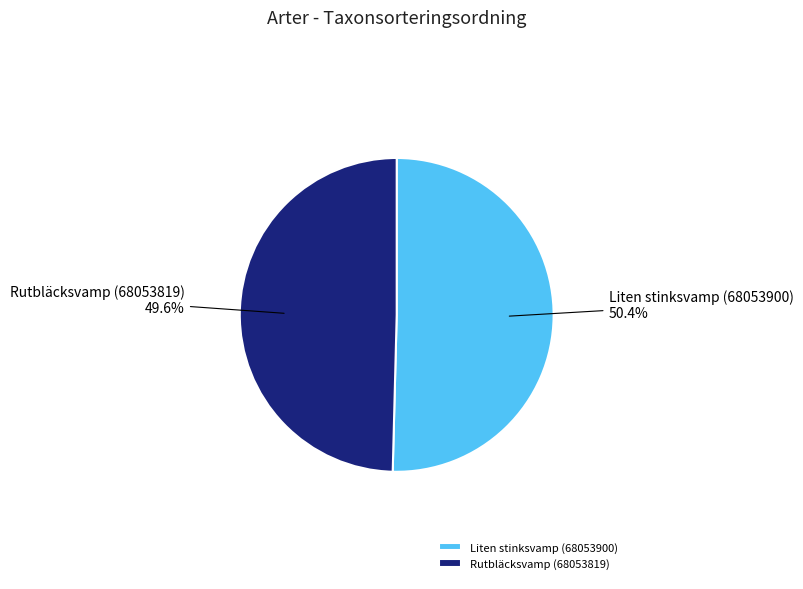

What is the smallest slice in the pie chart?

Rutbläcksvamp (68053819)